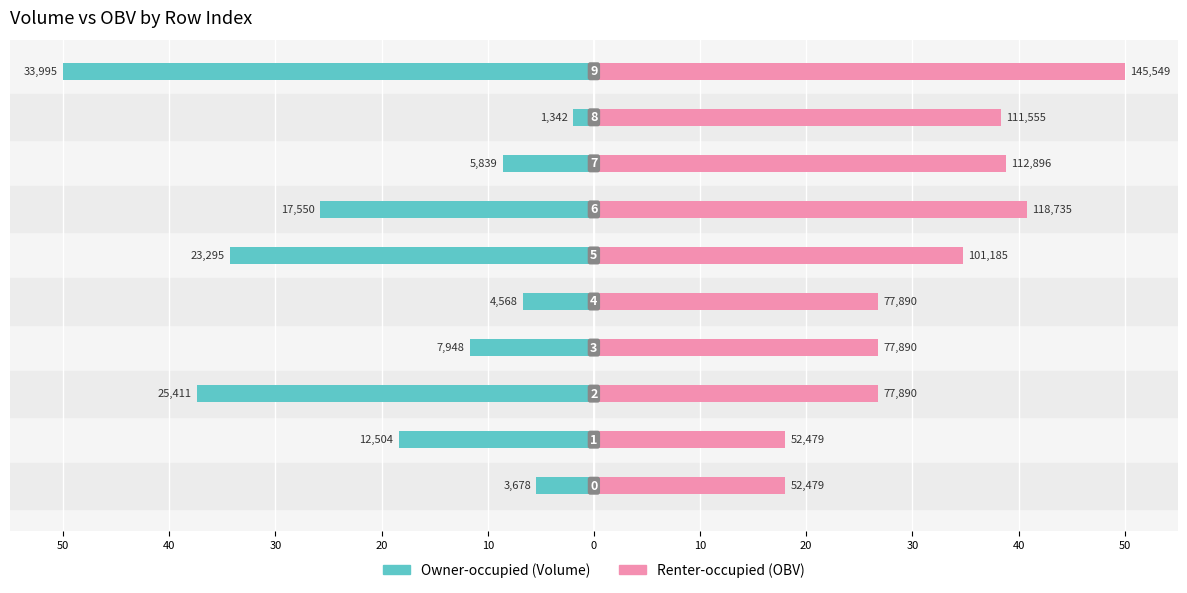

Rank the series by their maximum value, from highest to lowest.

Renter-occupied, Owner-occupied